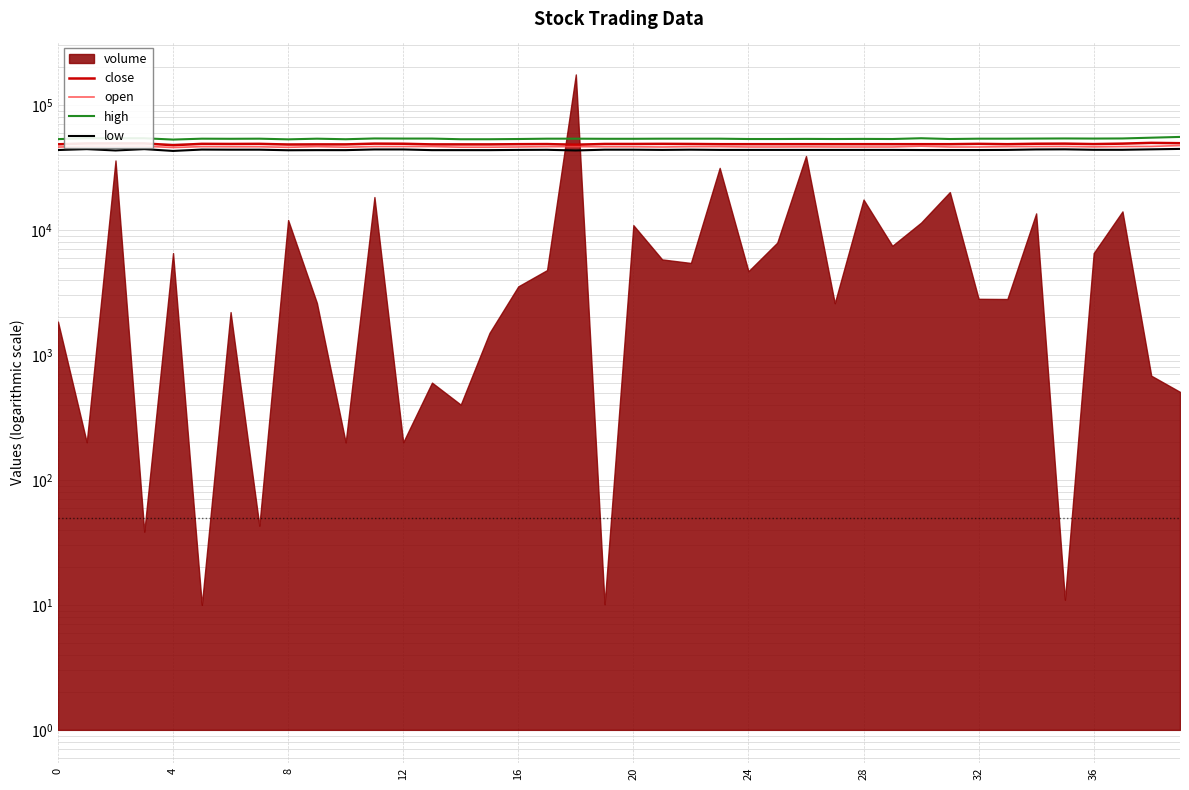

True or false: open has a value of 22131 at 36.

False